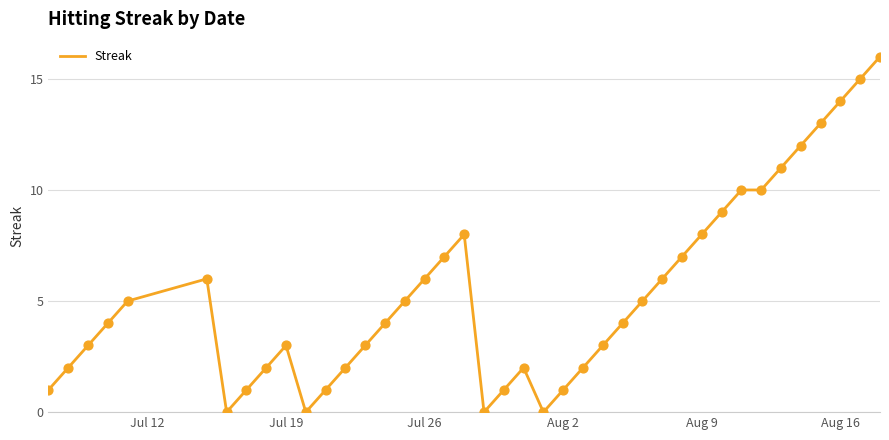

What is the maximum value shown in the chart?

16